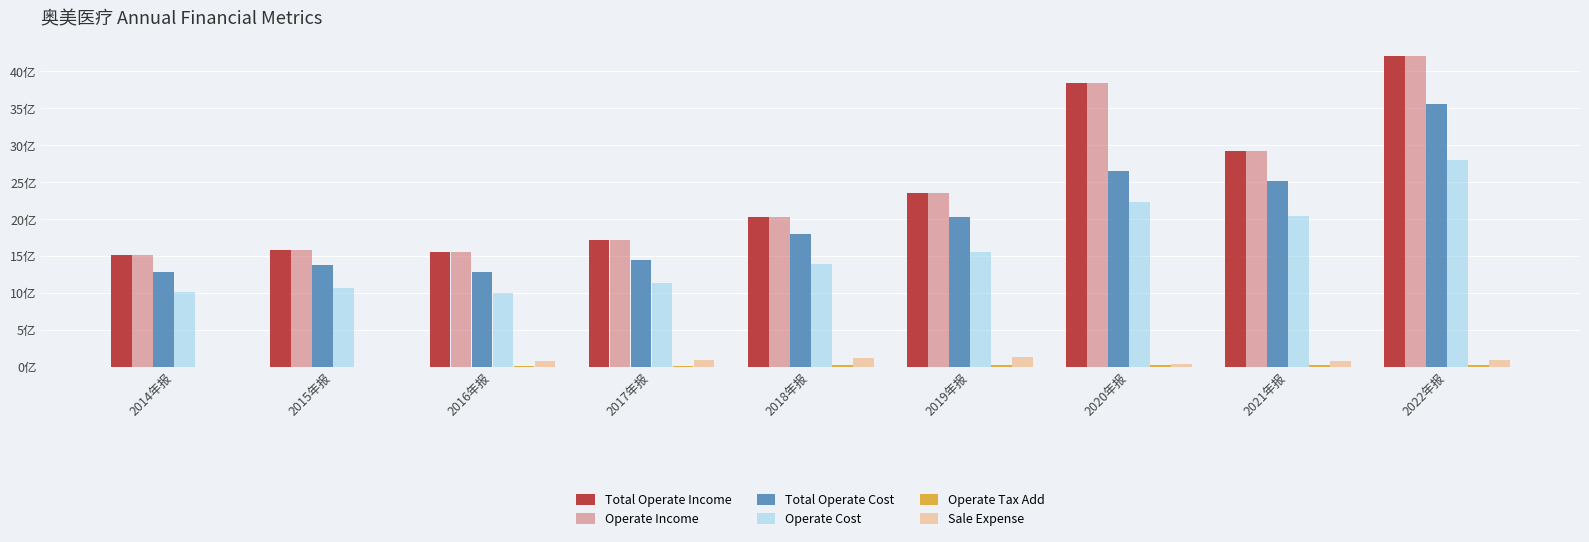

Does the chart contain stacked bars?

No